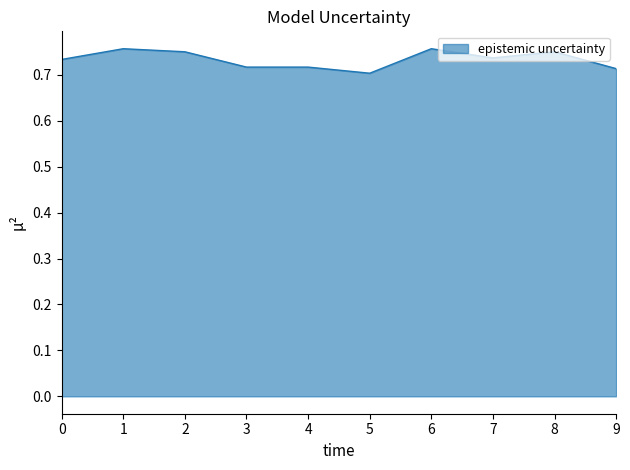

How many lines are shown in the chart?

1